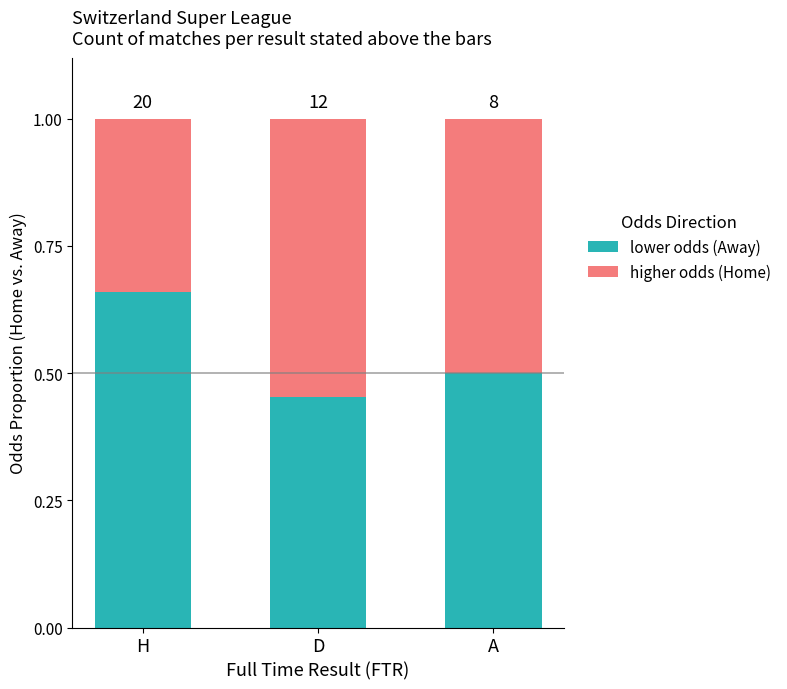

What are all the series names shown in the legend?

lower odds (Away), higher odds (Home)